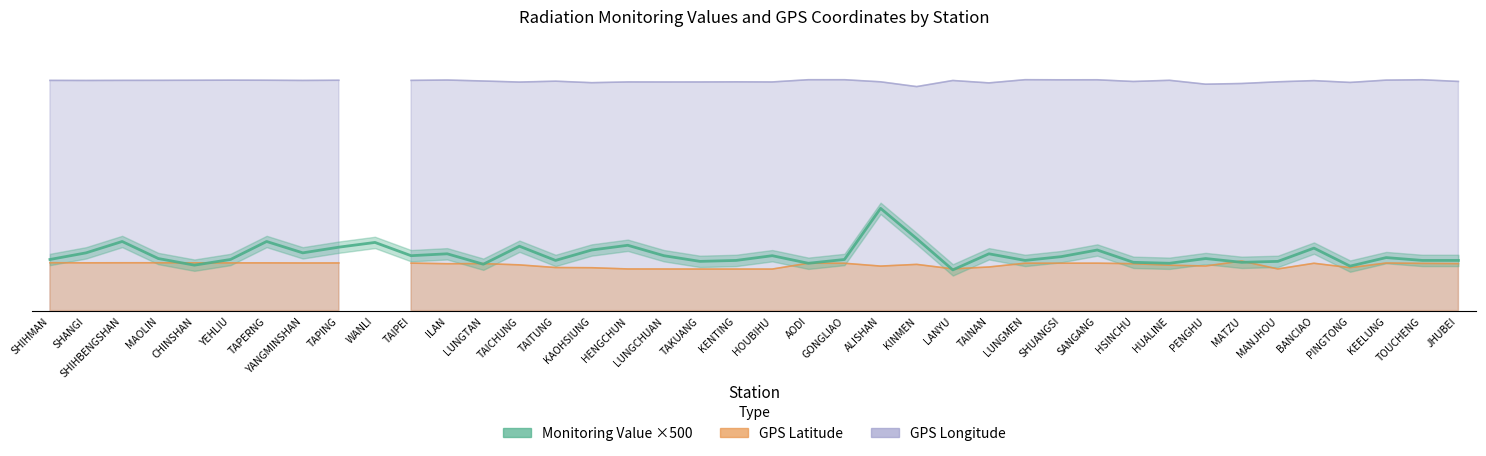

What is the average value of the Monitoring Value (microSievert/hr) series?

0.1